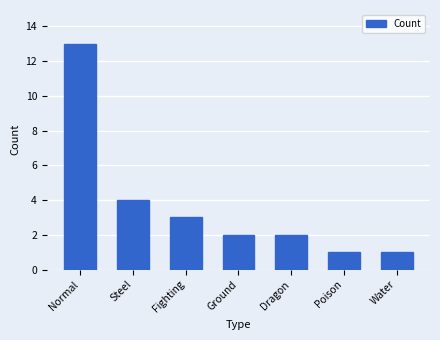

How many data points does each series have?

7